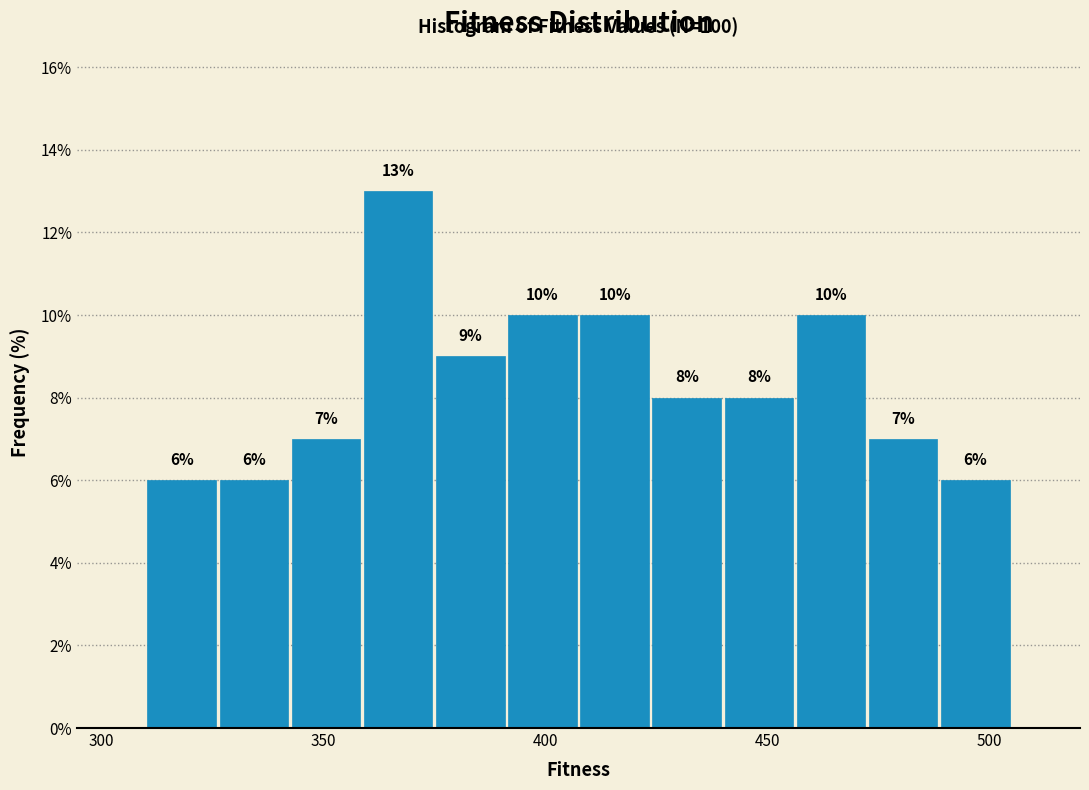

Around what value on the x-axis is the tallest bar? Give the approximate position of its centre, as read against the axis.

365